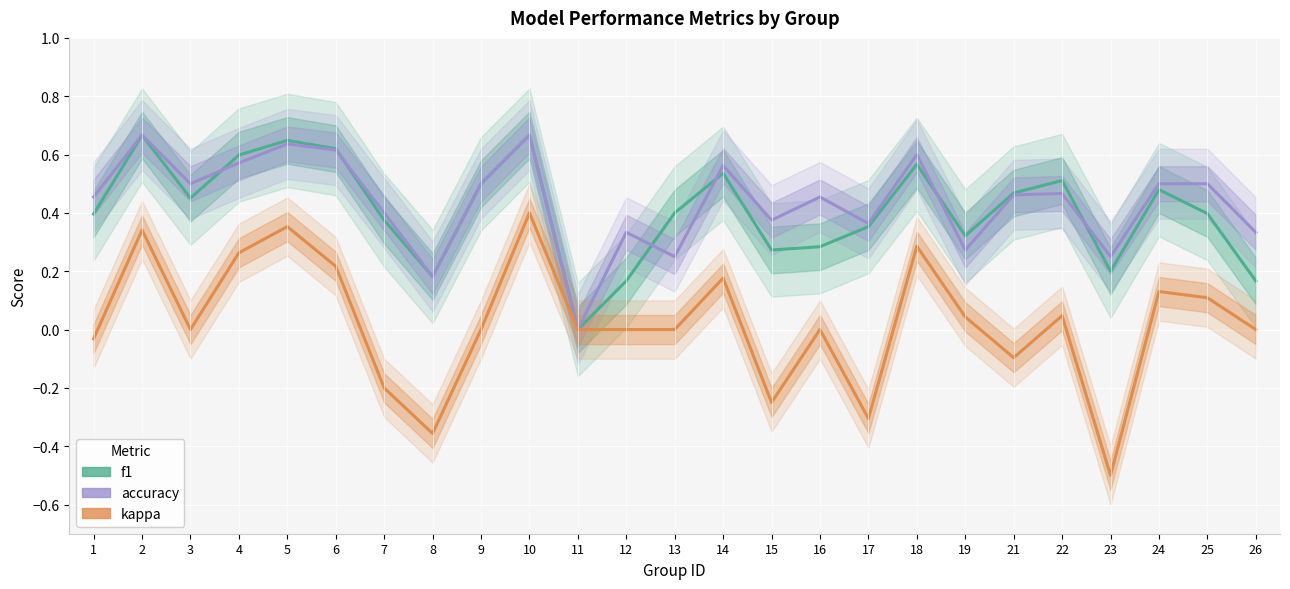

What is the spread (max minus min) of values at 7?

0.6